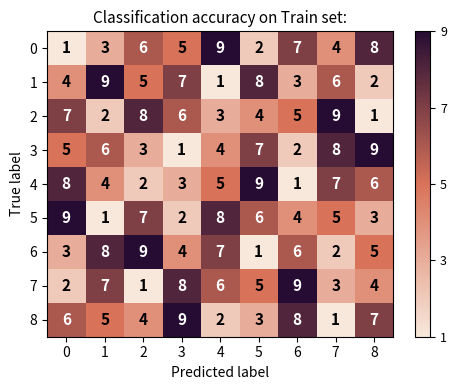

Is it true that 8 equals 8 at 6?

True